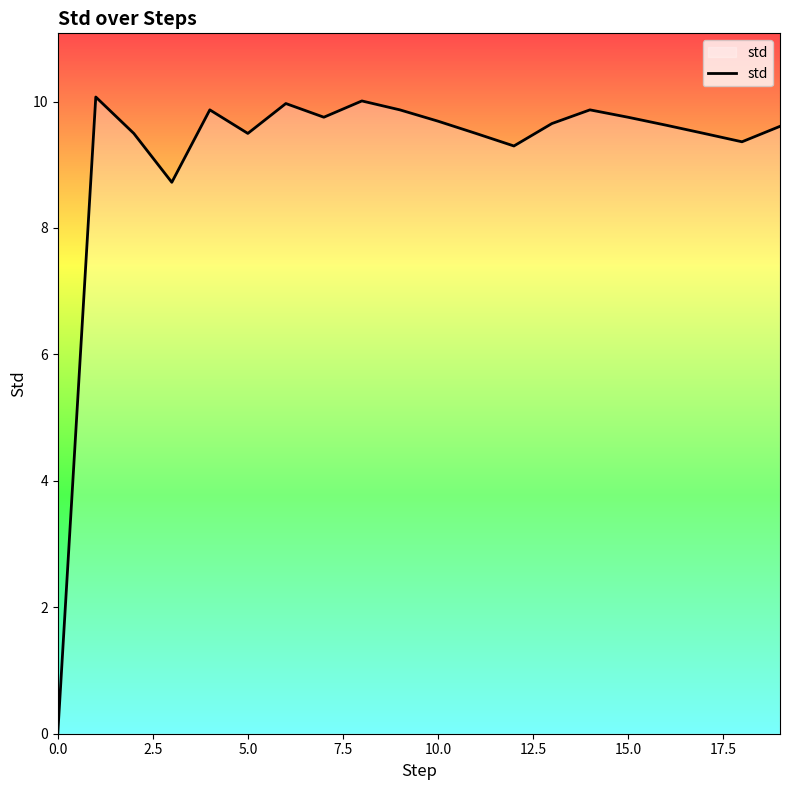

What is the difference between the maximum and minimum values?

10.1